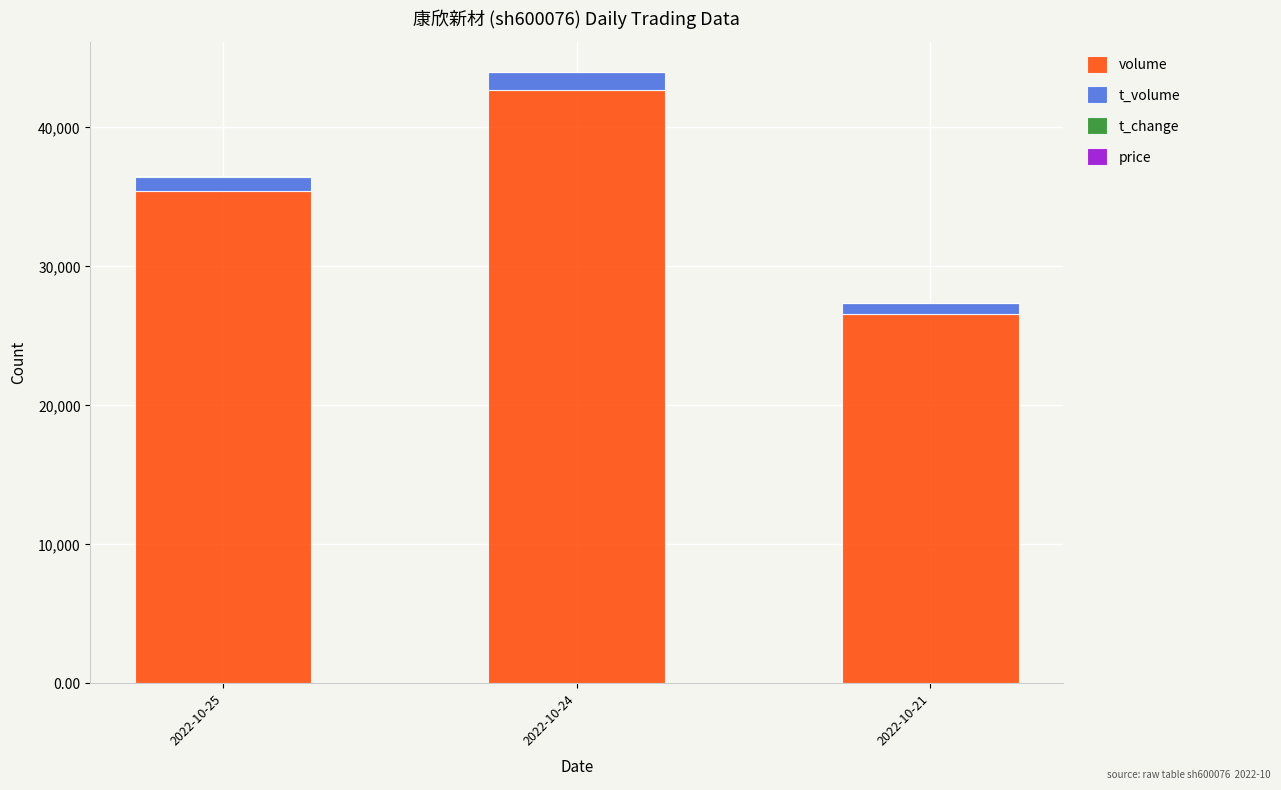

What is the total value across all series at 2022-10-25?

36465.2